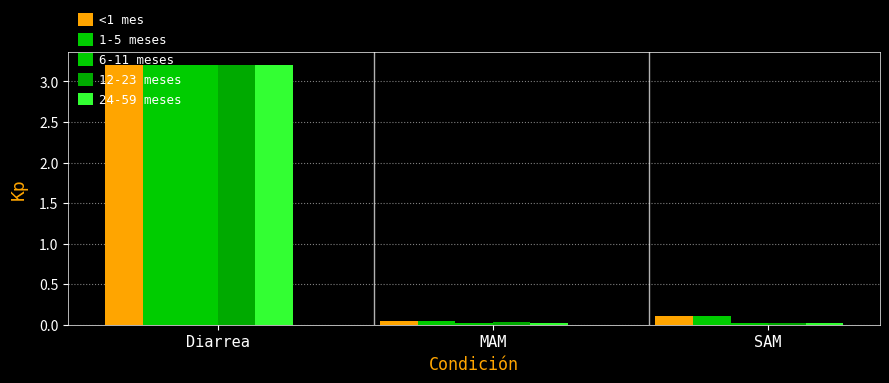

Which series has the widest spread of values?

6-11 meses